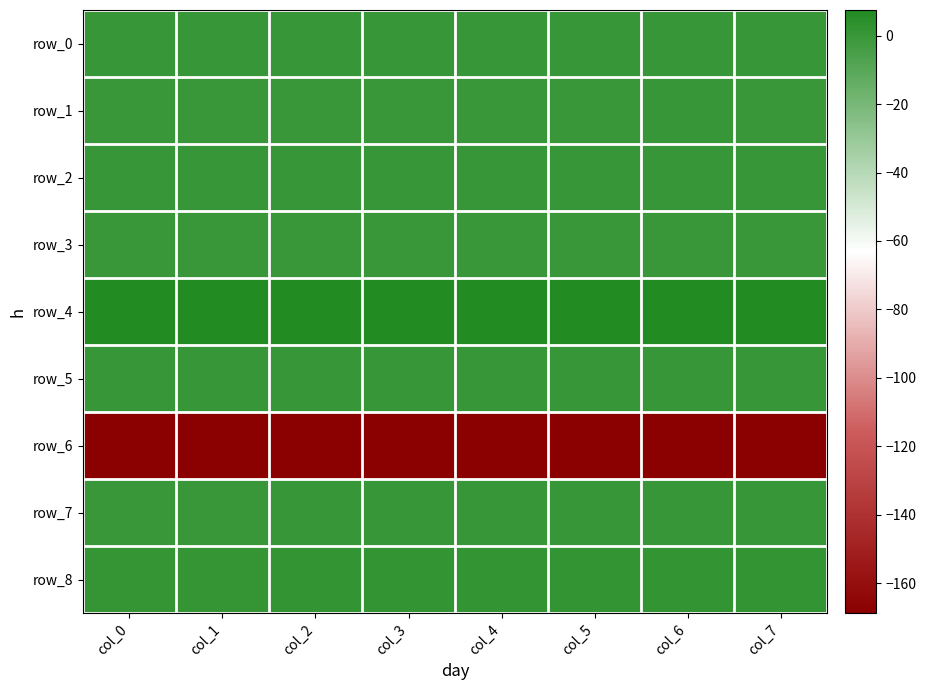

Read the row_4 value at col_0.

7.5